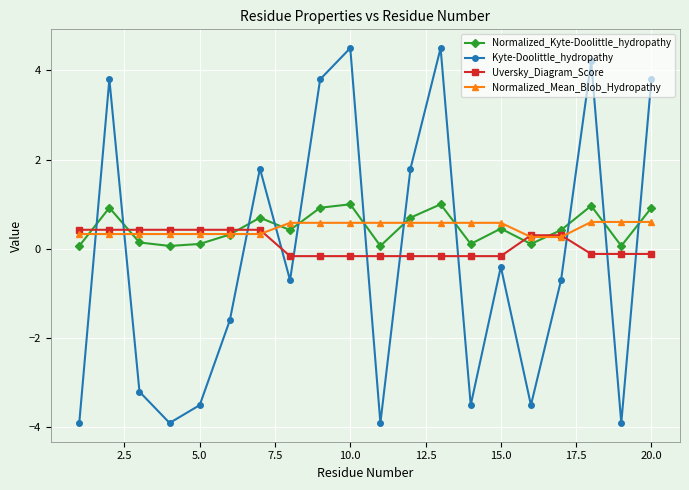

True or false: Normalized_Kyte-Doolittle_hydropathy and Kyte-Doolittle_hydropathy cross at least once.

True